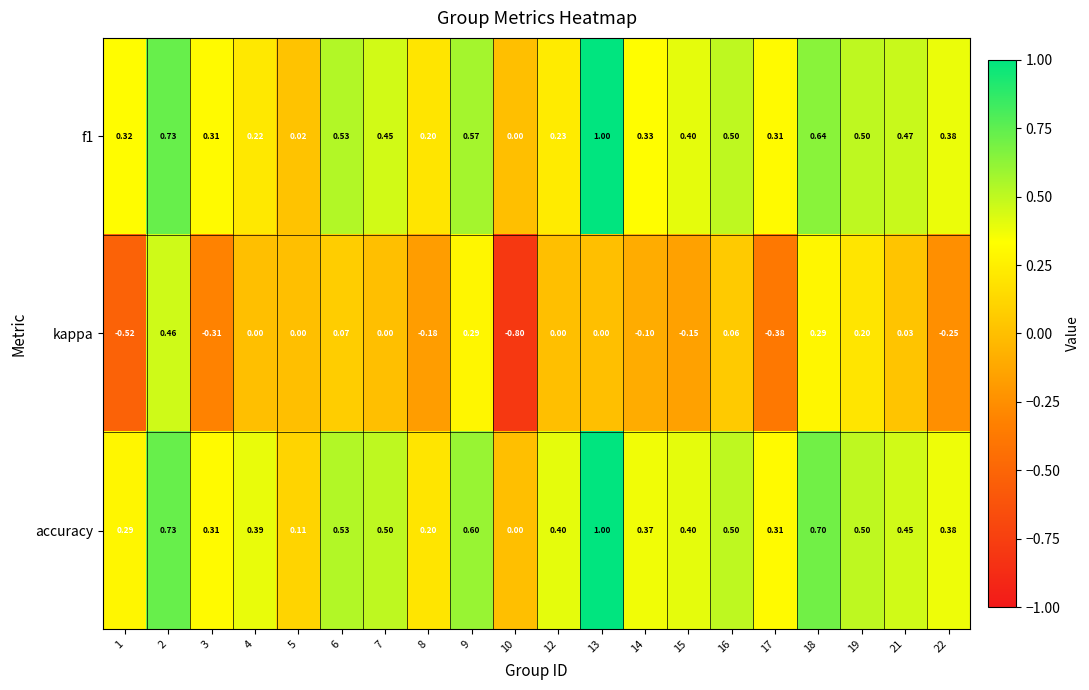

Which series has the largest total across all categories?

accuracy